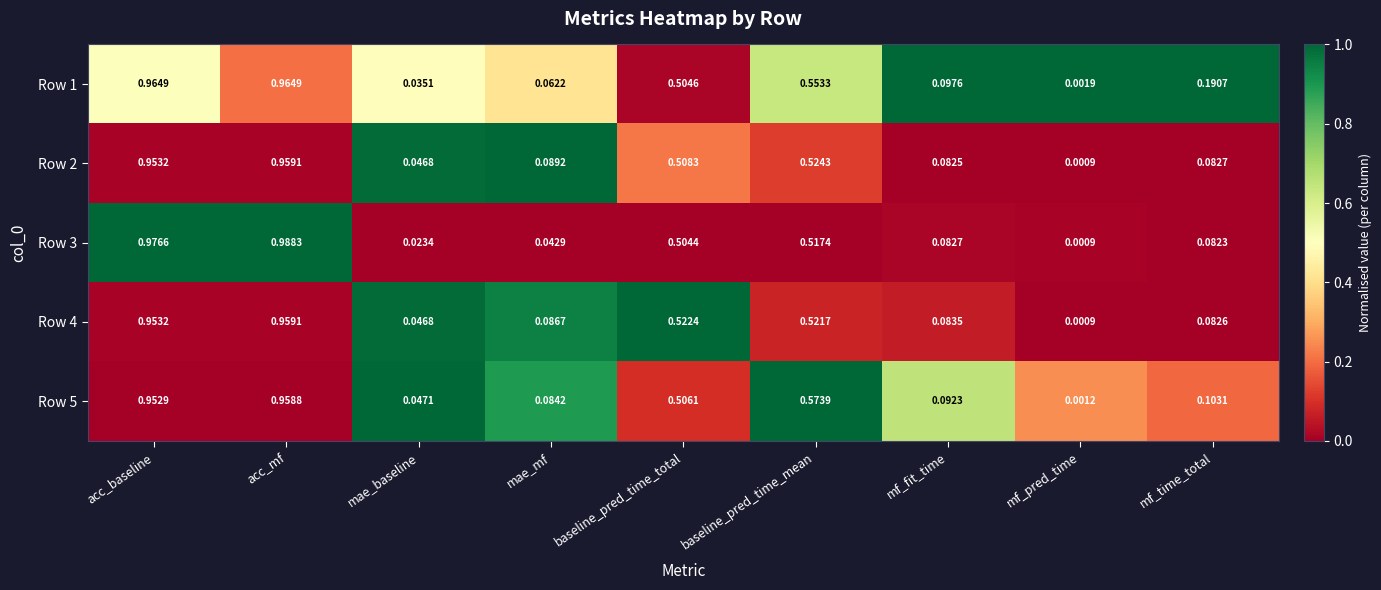

Is the value of Row 3 at mae_mf greater than the value of Row 2 at mae_baseline?

No